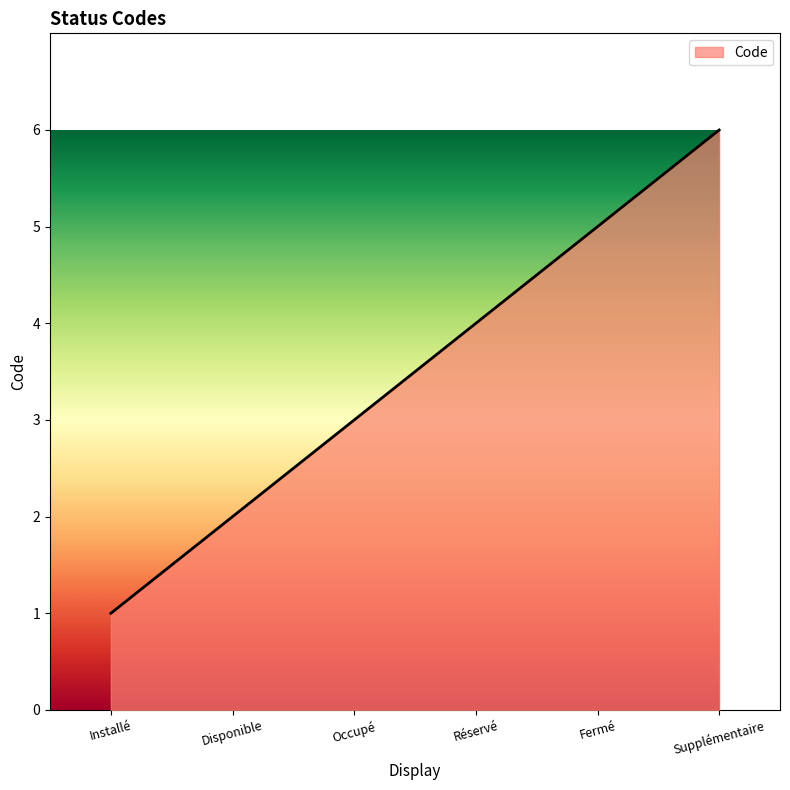

Which has a higher value, Disponible or Fermé?

Fermé